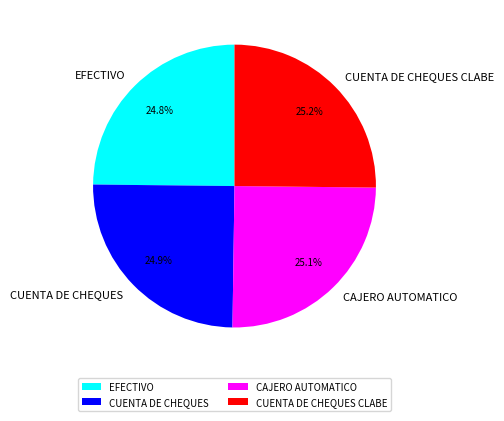

Approximately how many times larger is the value at CAJERO AUTOMATICO compared to CUENTA DE CHEQUES?

1.0